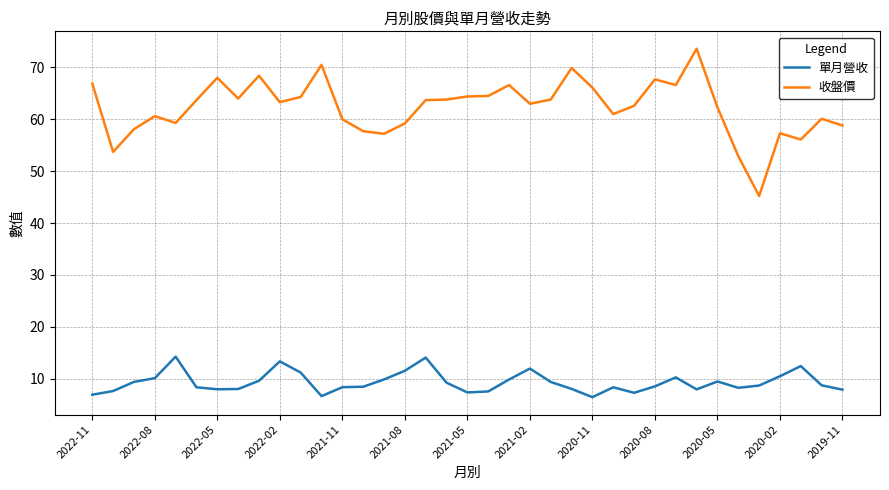

Count the number of data series in this chart.

2